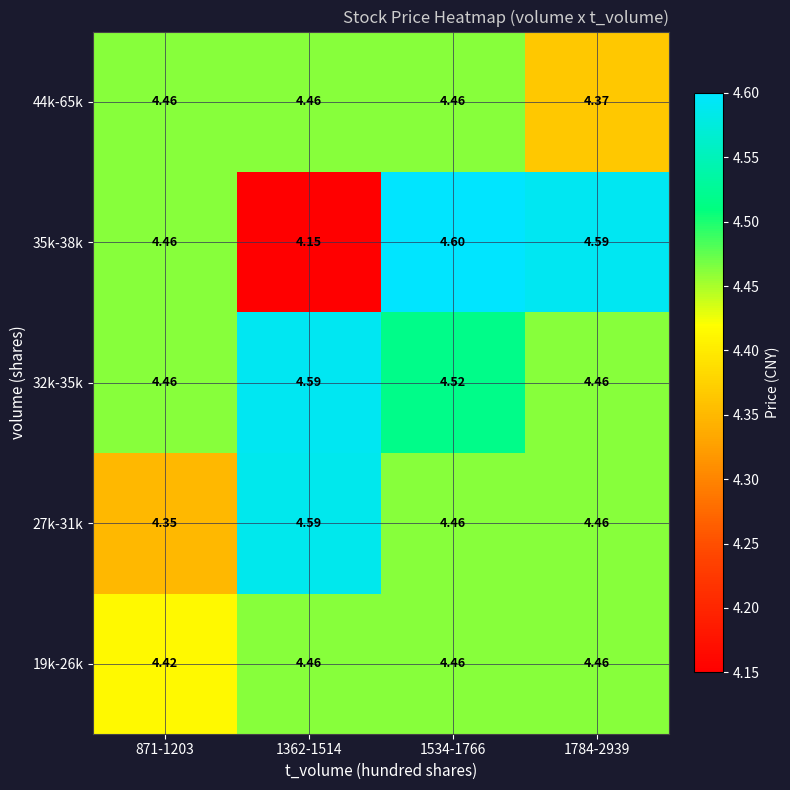

Which series has the largest total across all categories?

32k-35k